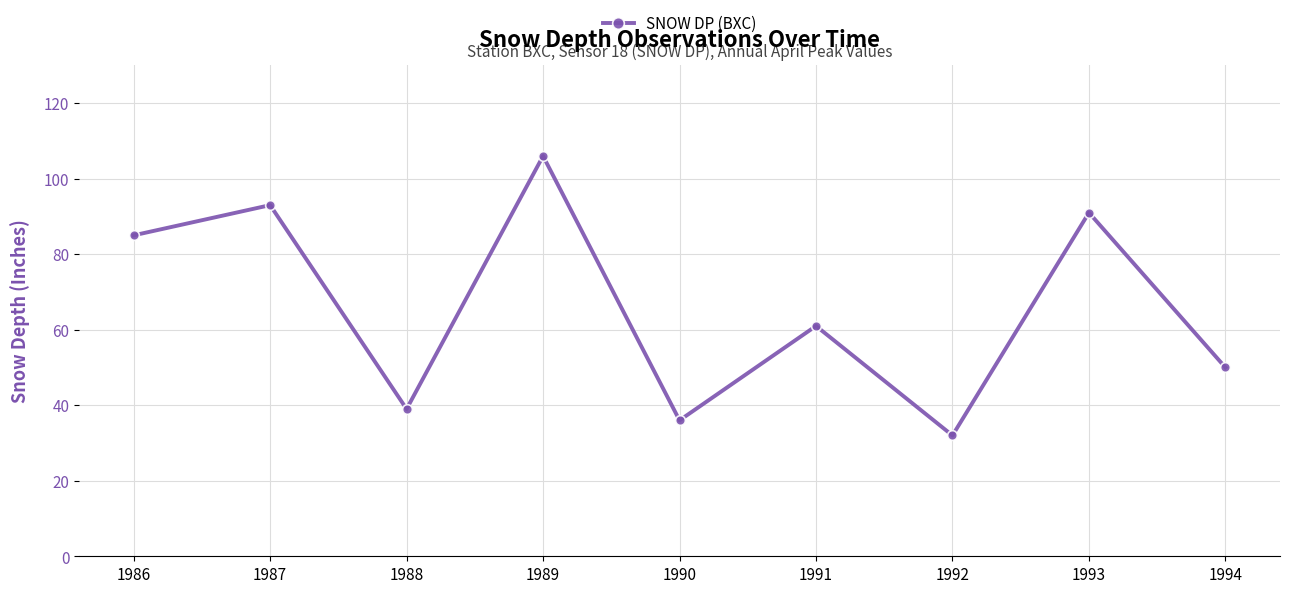

Where is the first local minimum?

1988